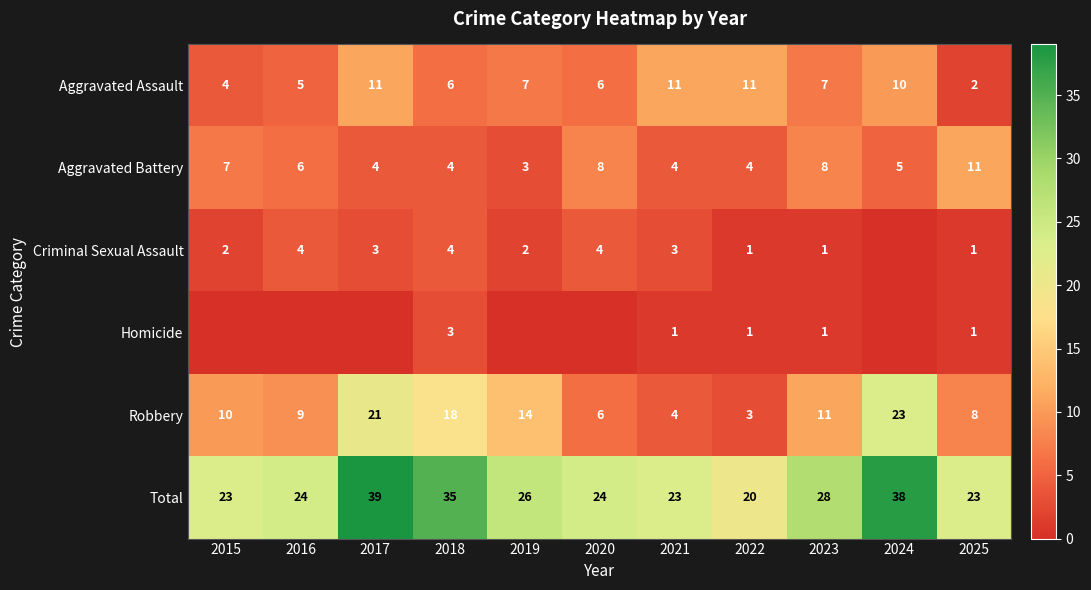

Is the value of Aggravated Battery at 2019 greater than the value of Total at 2020?

No